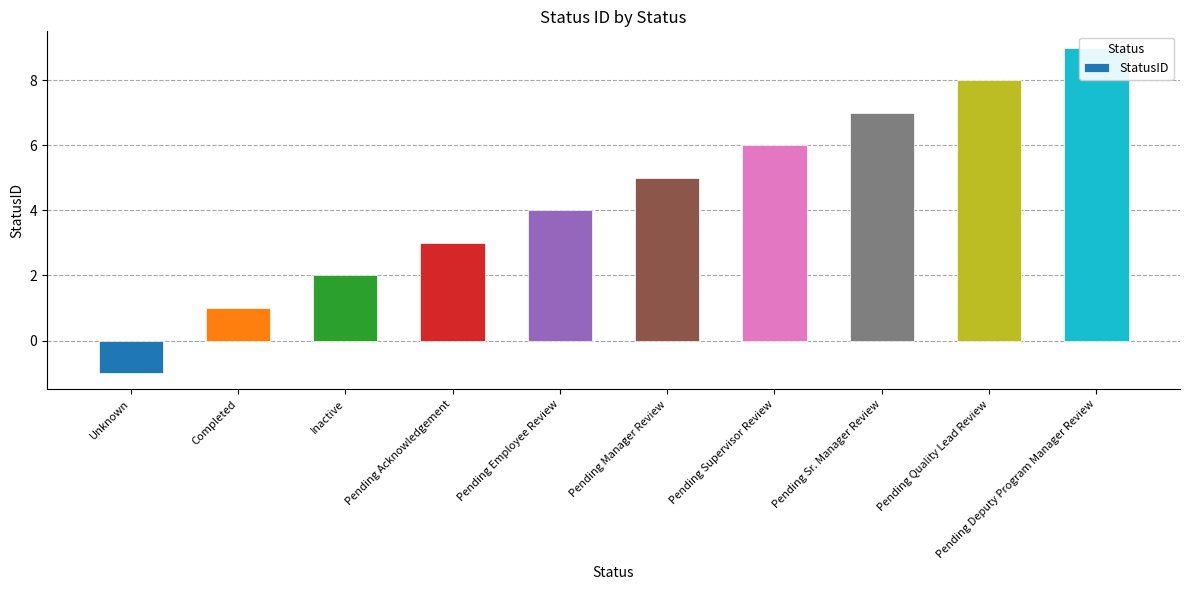

What is the label of the 8th bar from the right?

Inactive